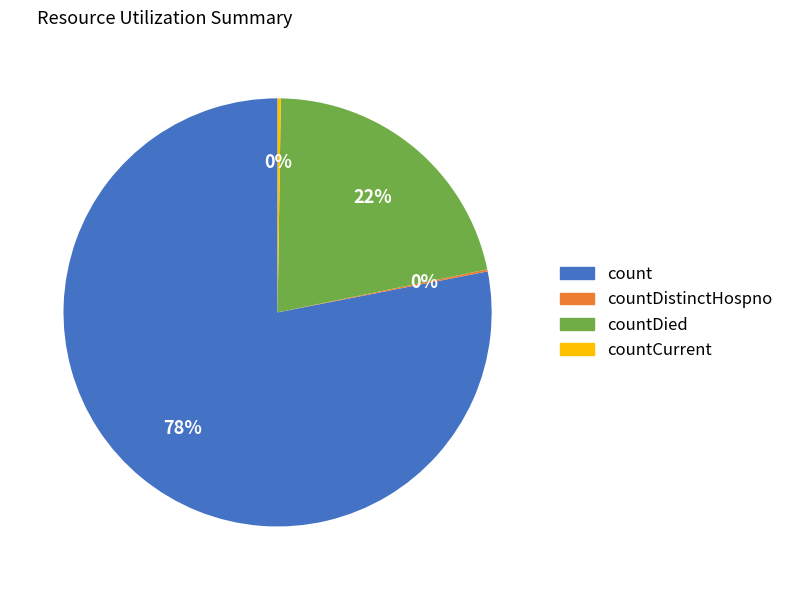

Is there a majority slice in this chart?

Yes